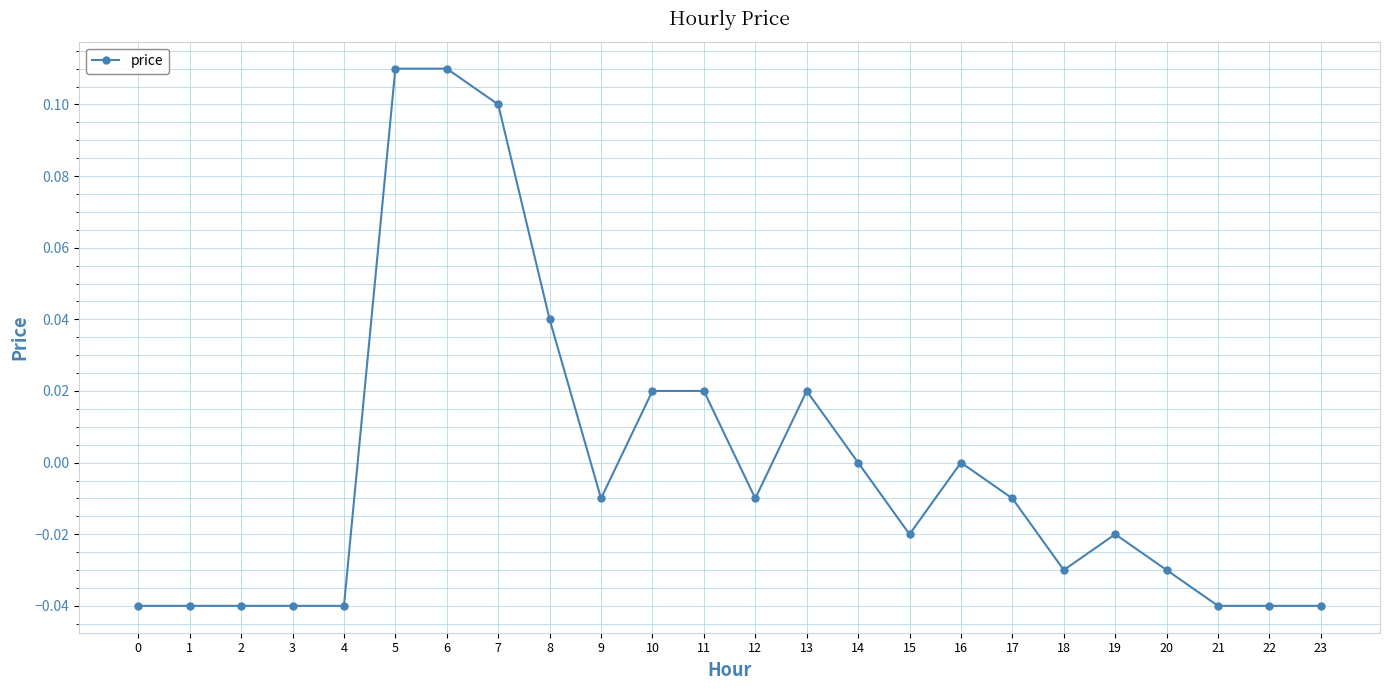

What is the sum of the values at 3 and 4?

-0.1